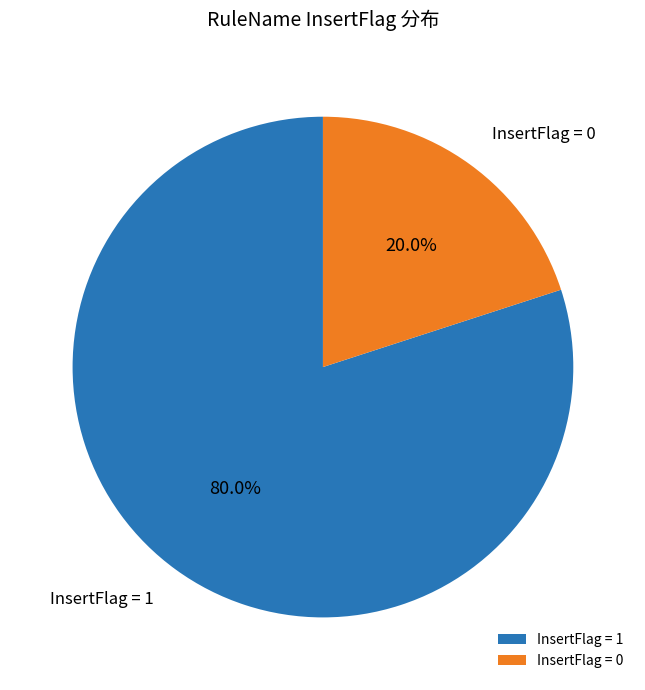

What percentage do InsertFlag = 0 and InsertFlag = 1 together represent?

100.0%